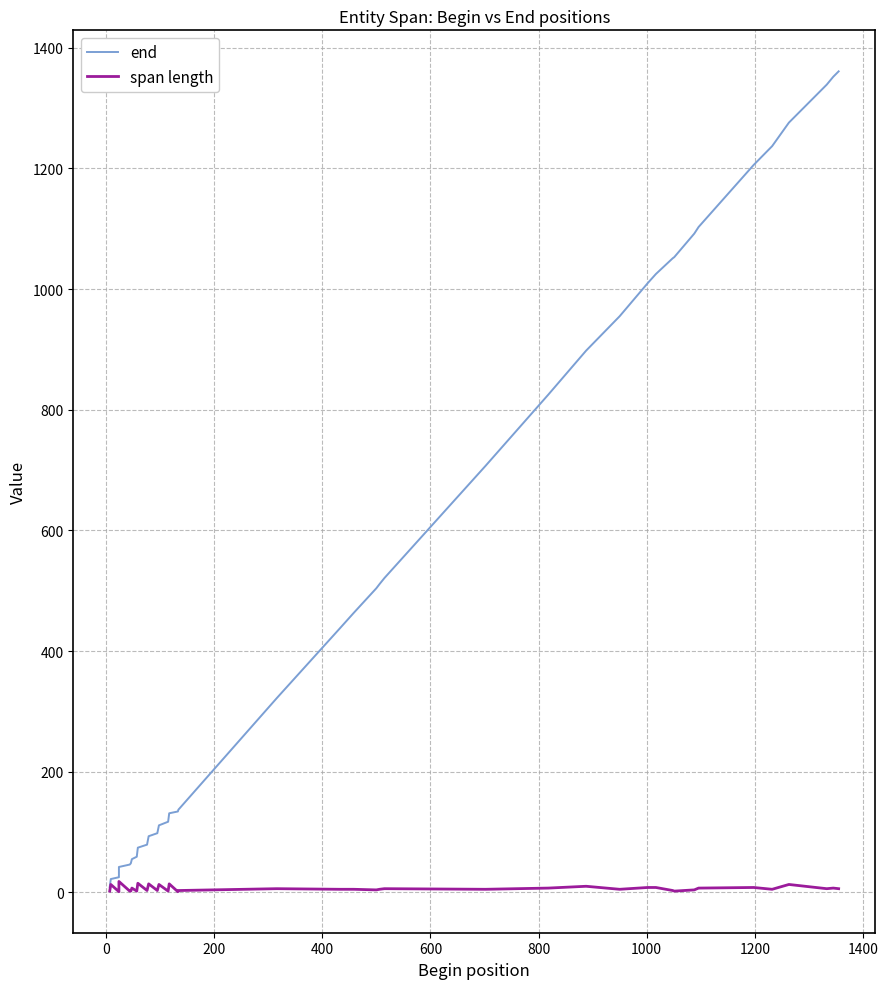

How many values in the end series are below 463?

20